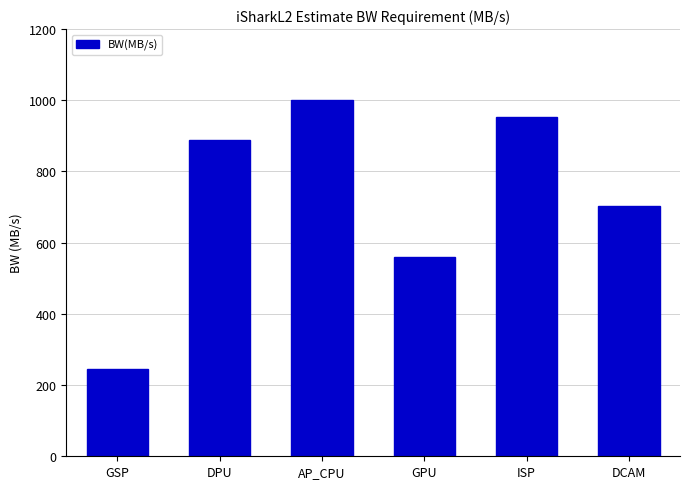

Where does the data first go above 888?

DPU